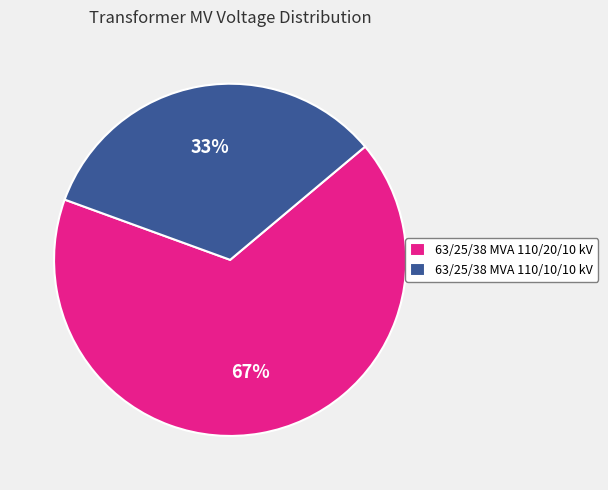

How many segments does this pie chart have?

2